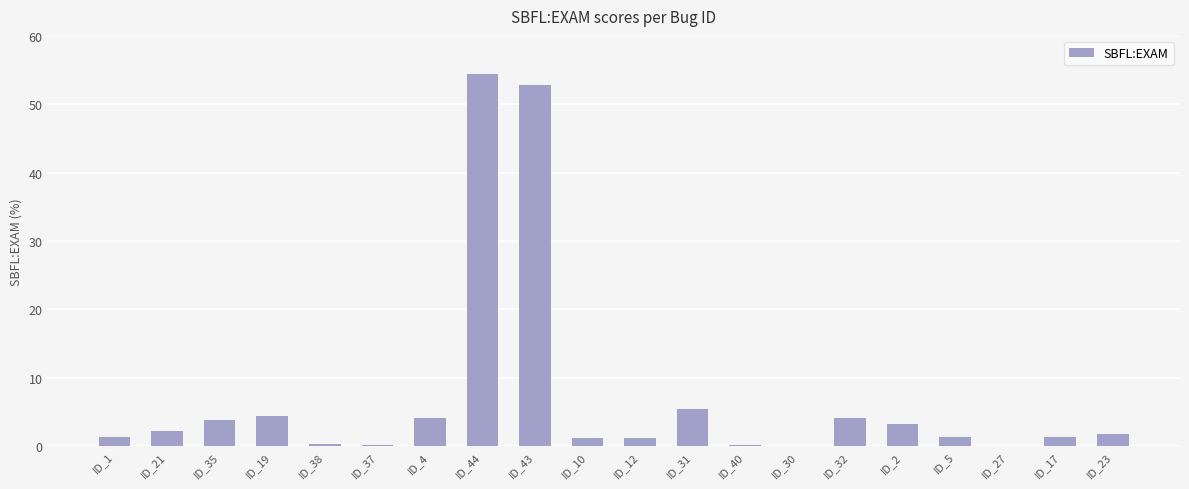

Are the bars horizontal?

No